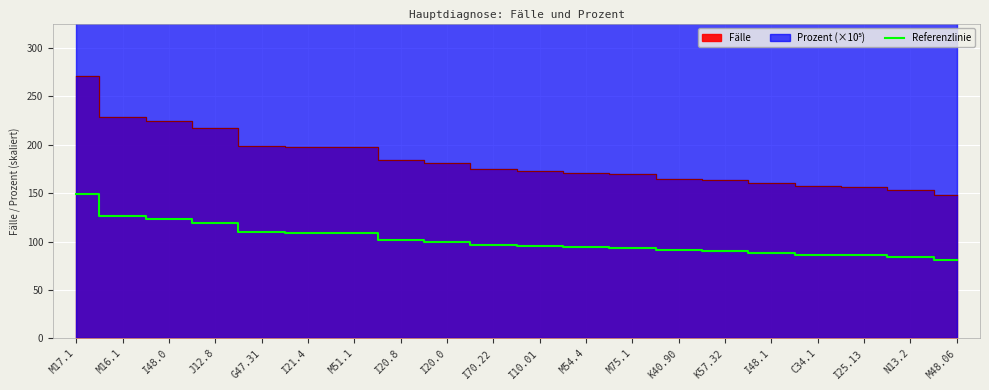

Approximately how many times larger is the value at N13.2 compared to I70.22?

0.9